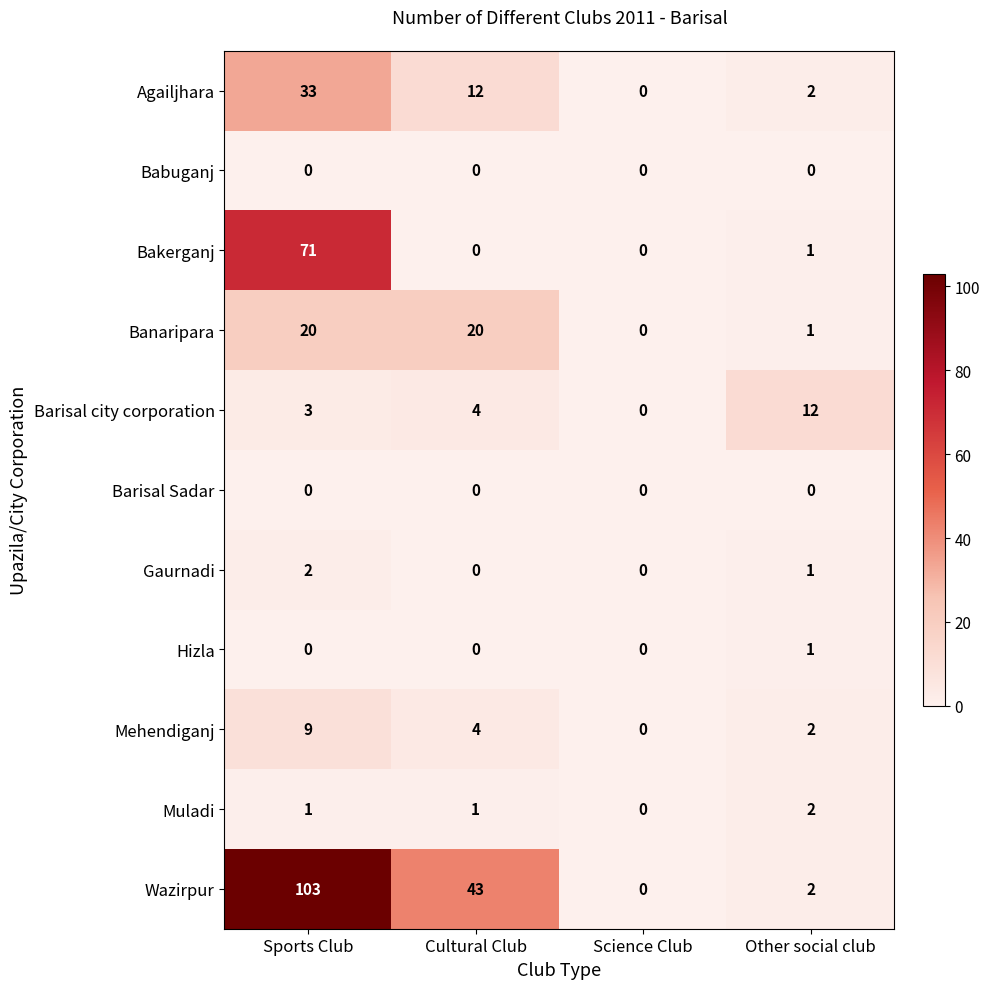

What is the maximum value shown in the chart?

103